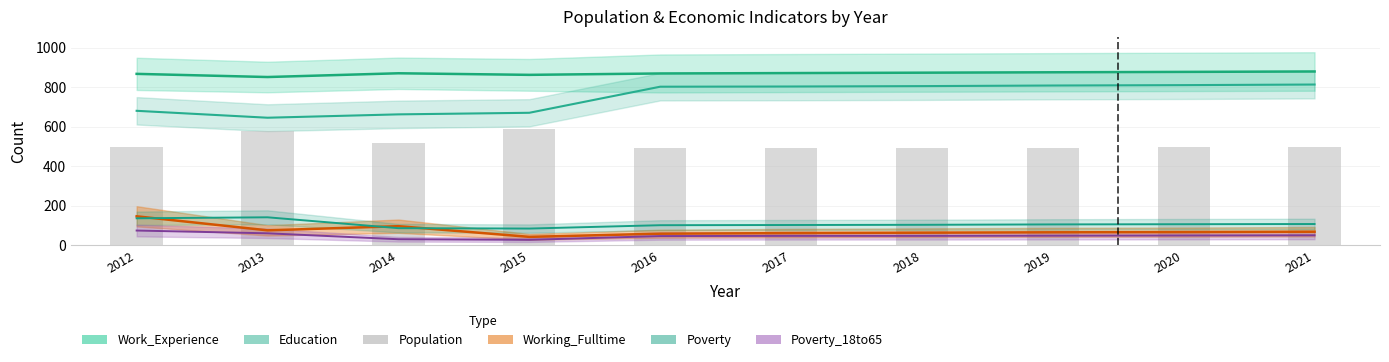

List the labels in order of value, largest first.

2015, 2013, 2014, 2012, 2021, 2020, 2019, 2018, 2016, 2017